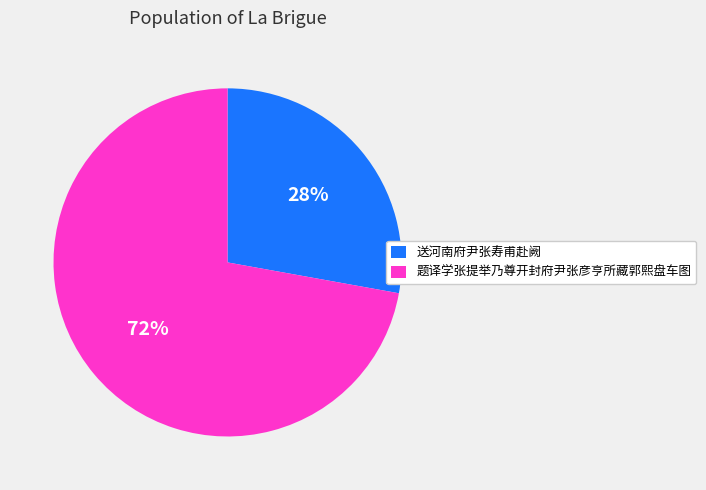

Rank the categories by value from highest to lowest.

题译学张提举乃尊开封府尹张彦亨所藏郭熙盘车图, 送河南府尹张寿甫赴阙